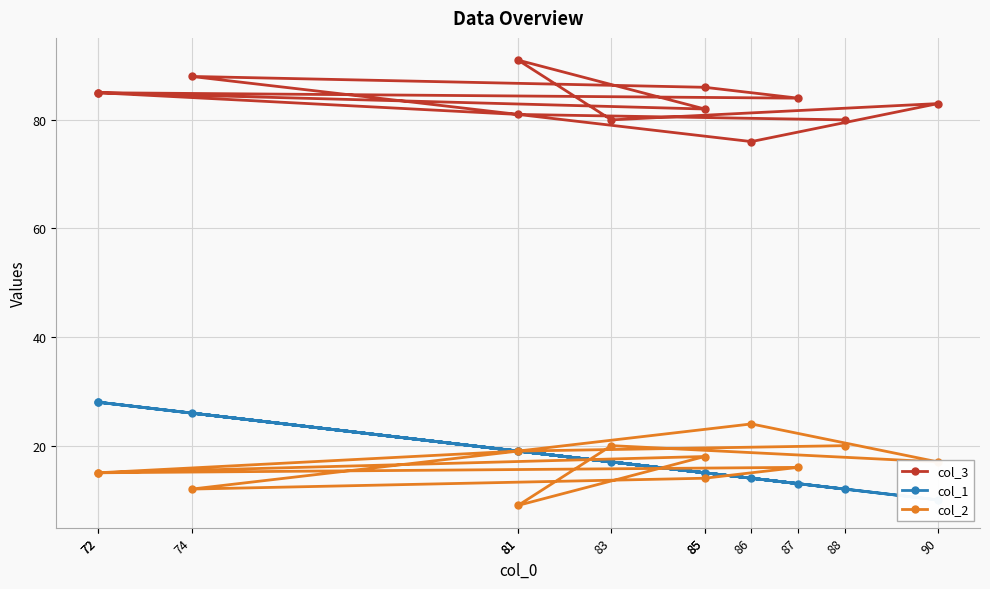

Which label corresponds to the largest value in the chart?

81